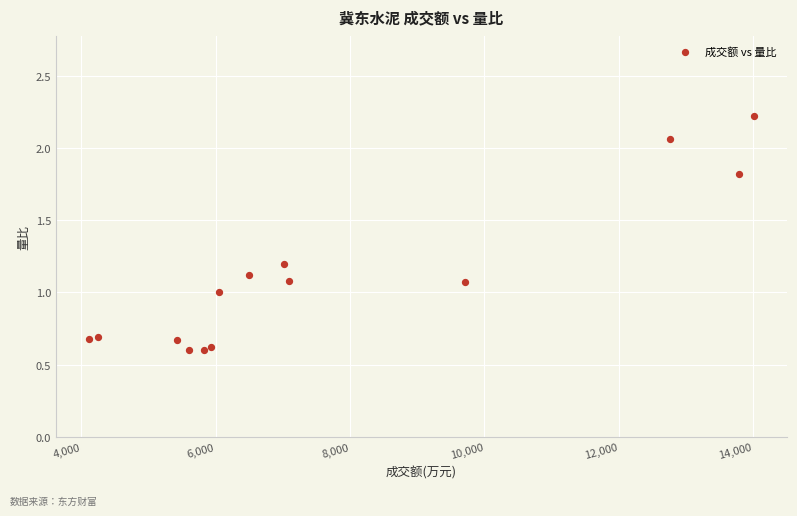

What is the range of Y values (max minus min)?

1.6